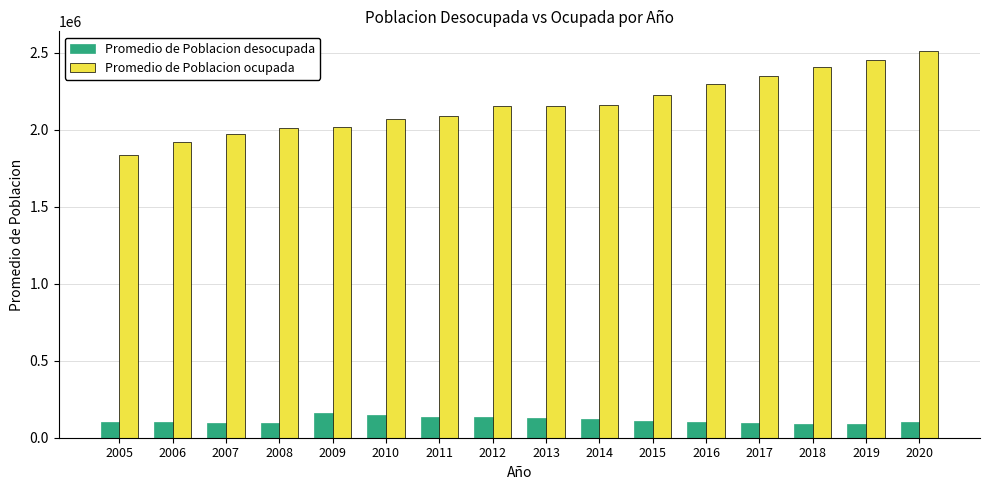

Which series has the largest total across all categories?

Promedio de Poblacion ocupada